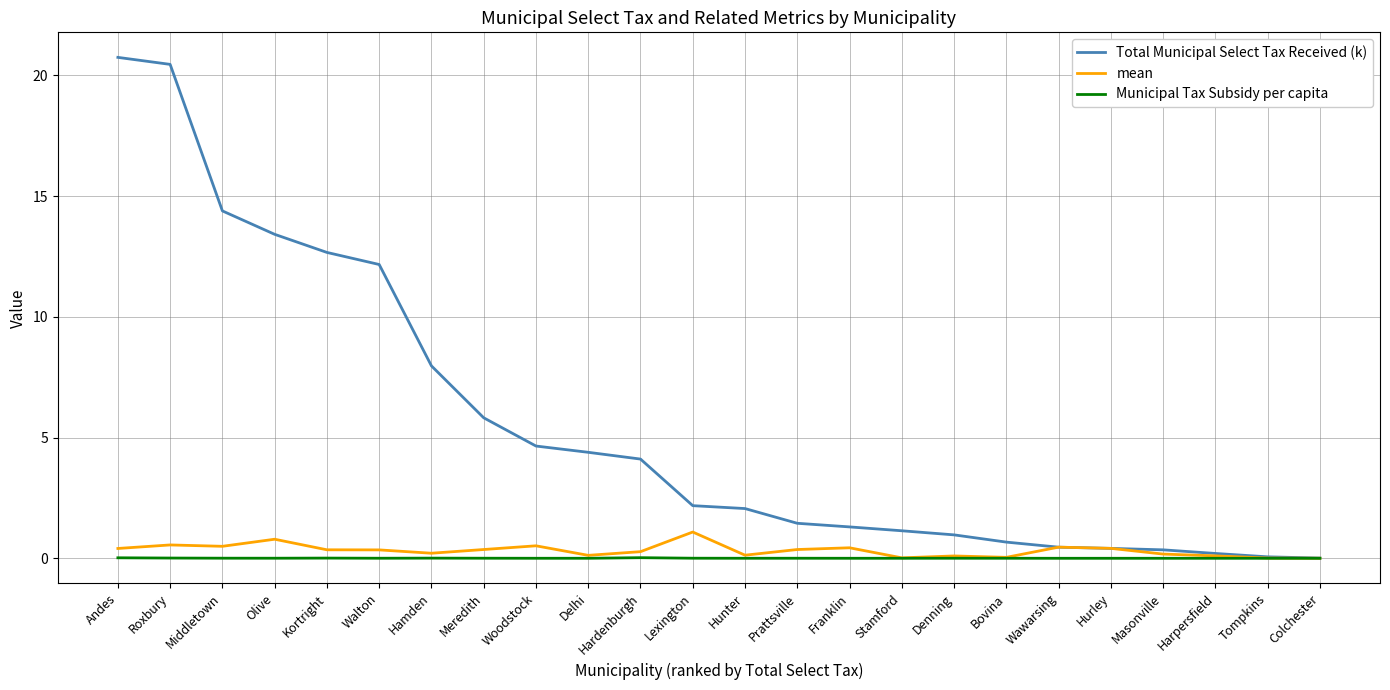

The Municipal Tax Subsidy per capita series shows 0.0 at Prattsville. True or false?

True